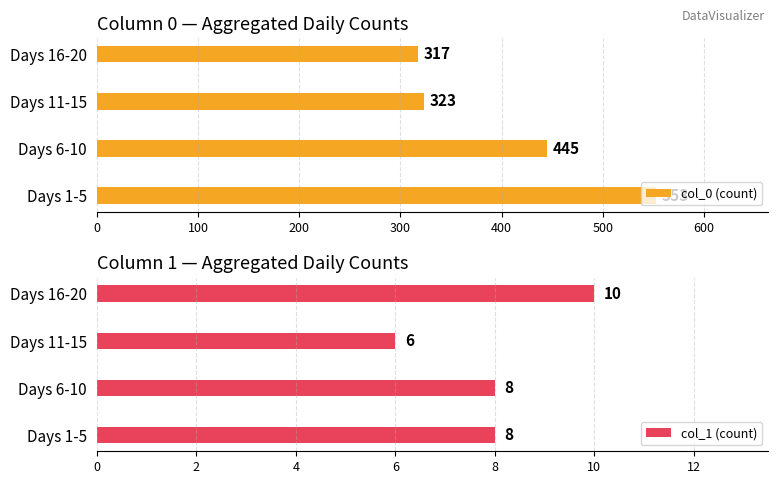

Is it true that col_0 (count) equals 317 at Days 16-20?

True